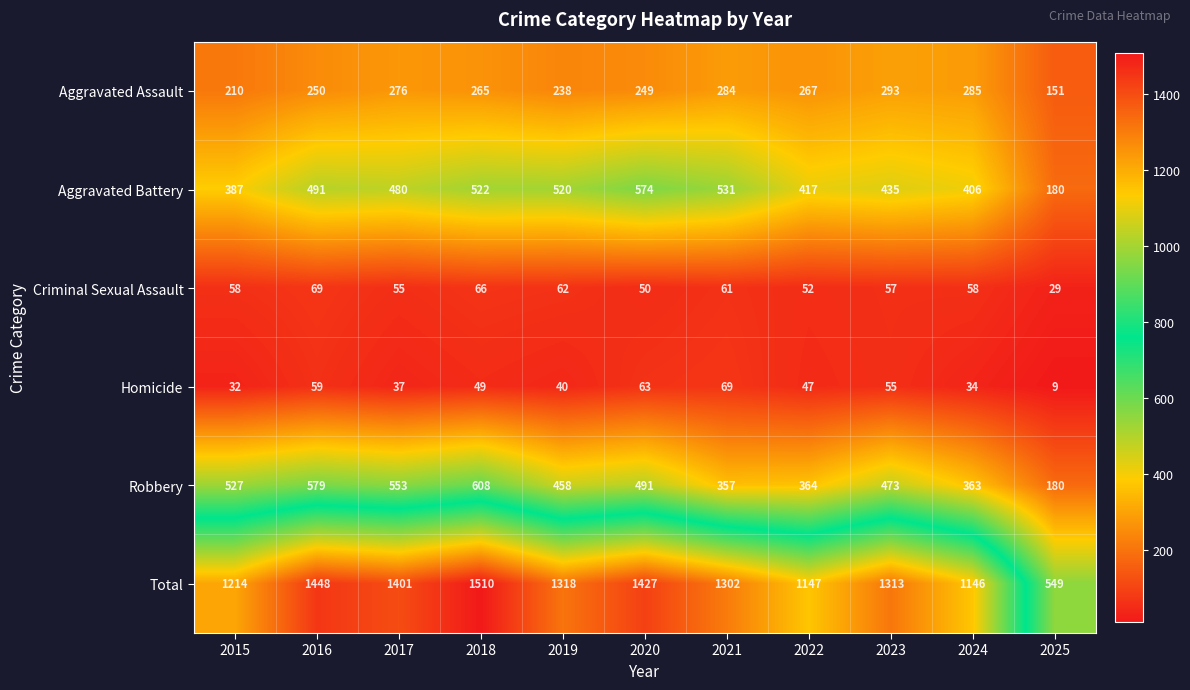

Is the value of Criminal Sexual Assault at 2022 greater than the value of Aggravated Battery at 2024?

No